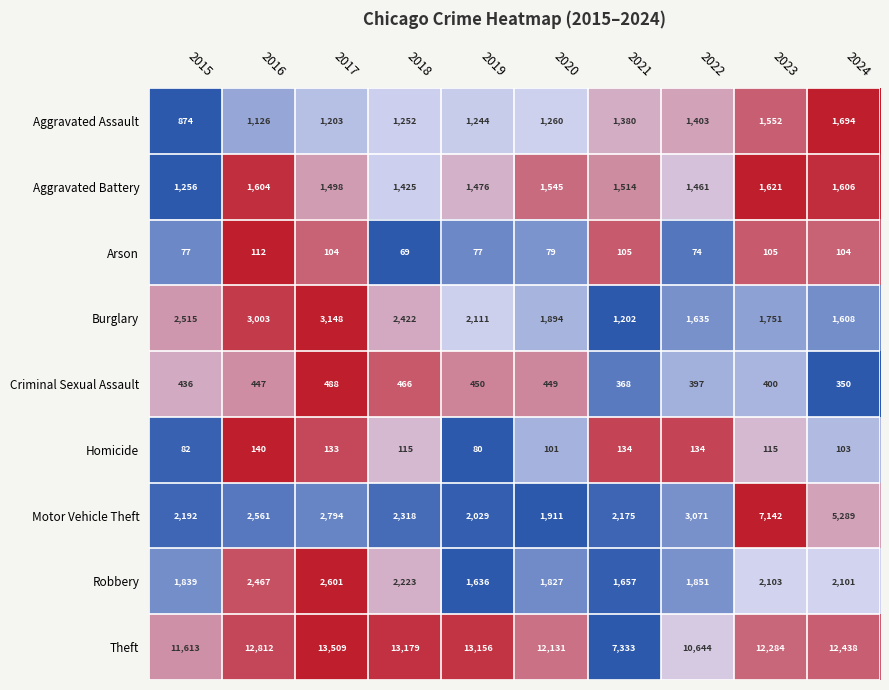

At which category is the sum across all series the highest?

2023